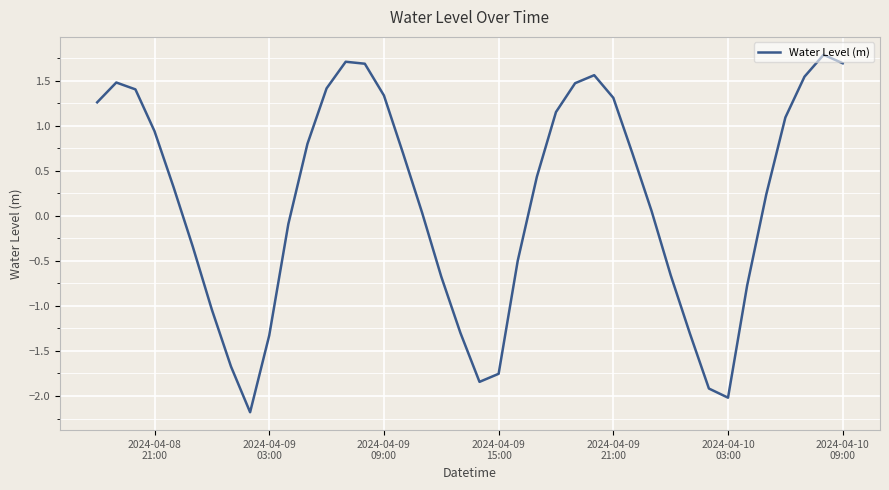

True or false: there are more than 2 points higher than both neighbors.

True